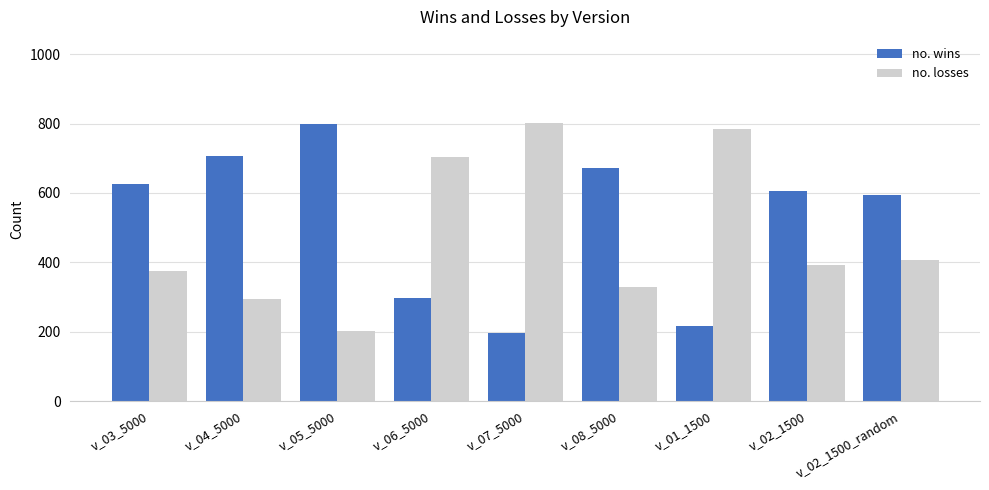

What is the spread (max minus min) of values at v_01_1500?

568